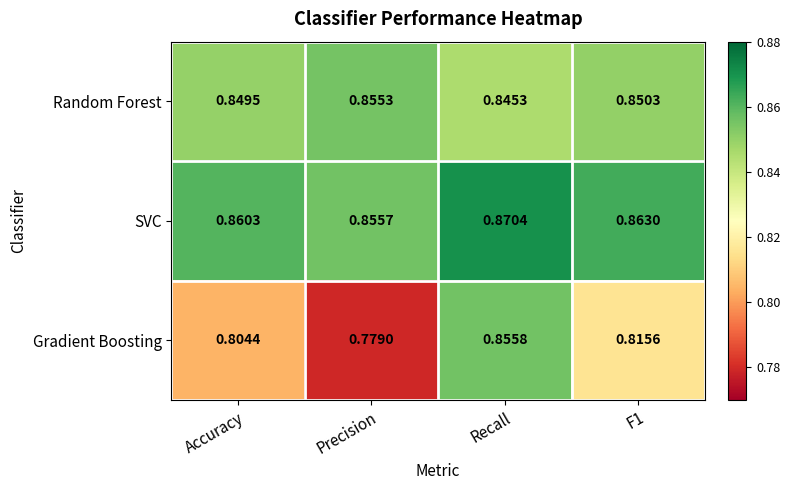

Rank the series by their average value, from lowest to highest.

Gradient Boosting, Random Forest, SVC